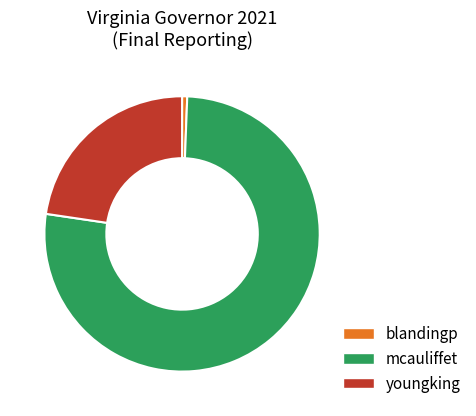

How many segments does this pie chart have?

3